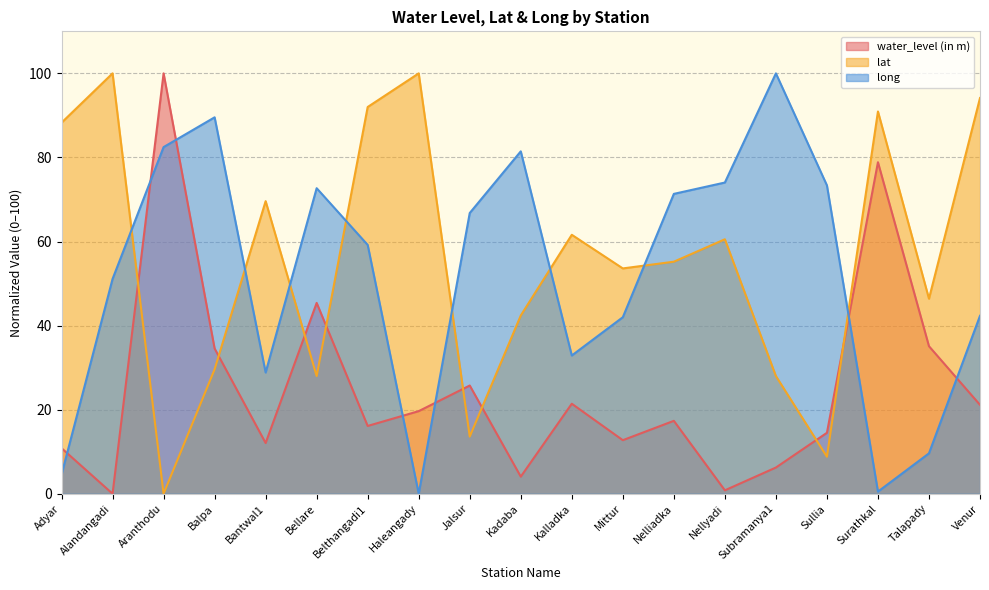

Where do water_level (in m) and lat first cross each other?

Alandangadi and Aranthodu